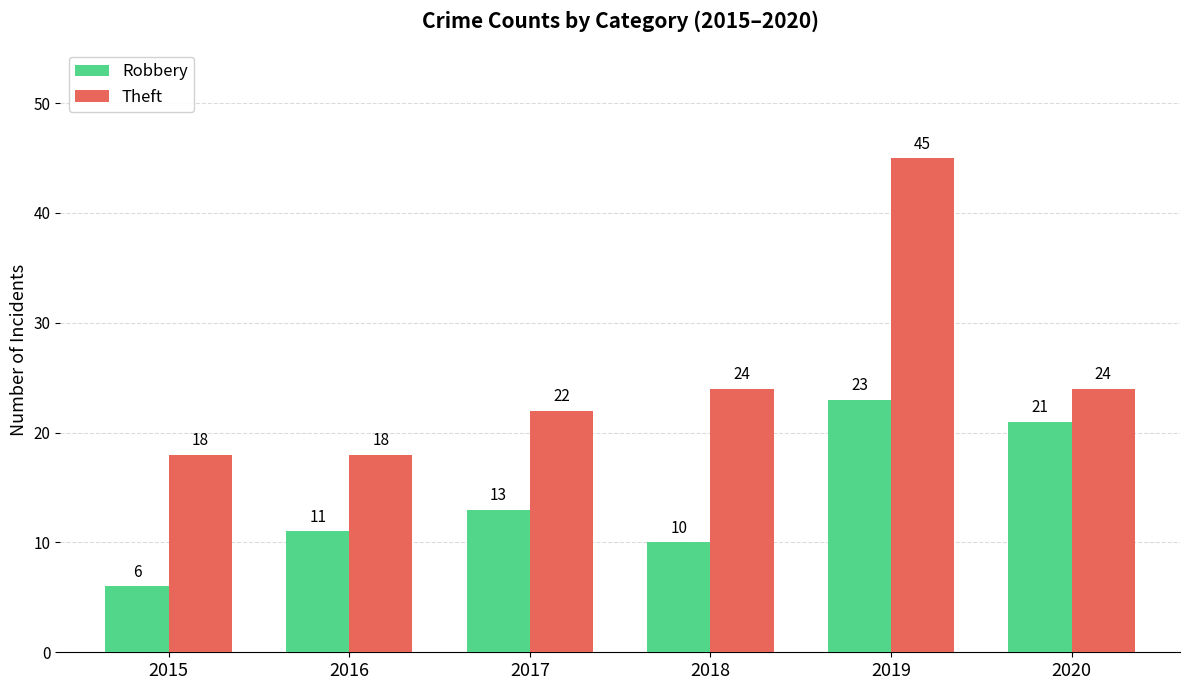

Read the Robbery value at 2017, to the nearest 10.

10